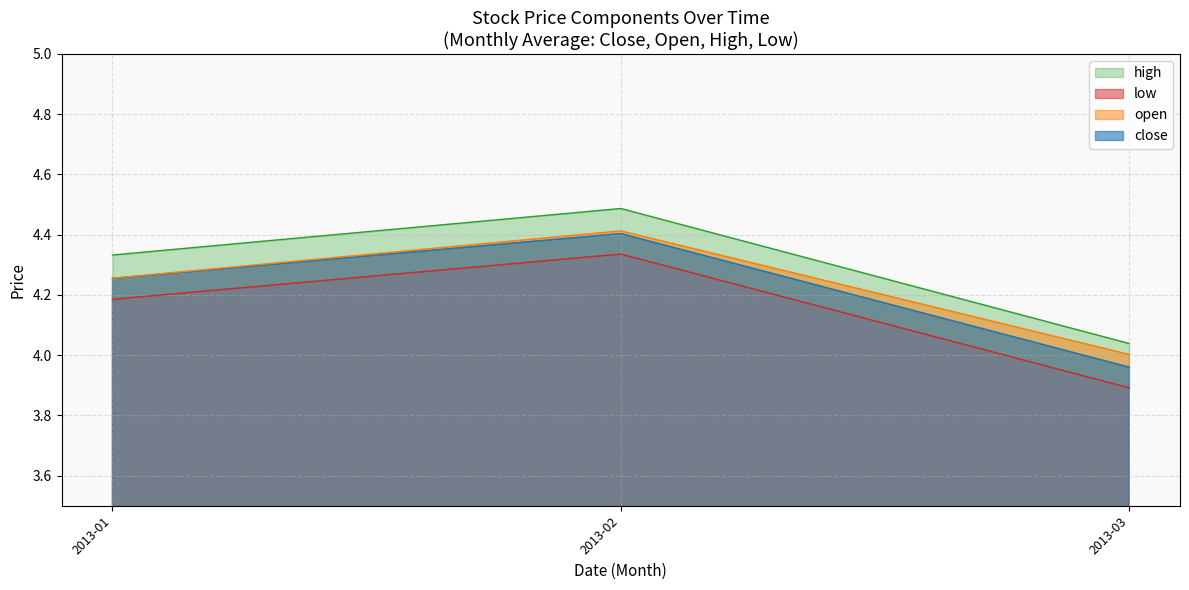

Rank the categories by close value from highest to lowest.

2013-02, 2013-01, 2013-03